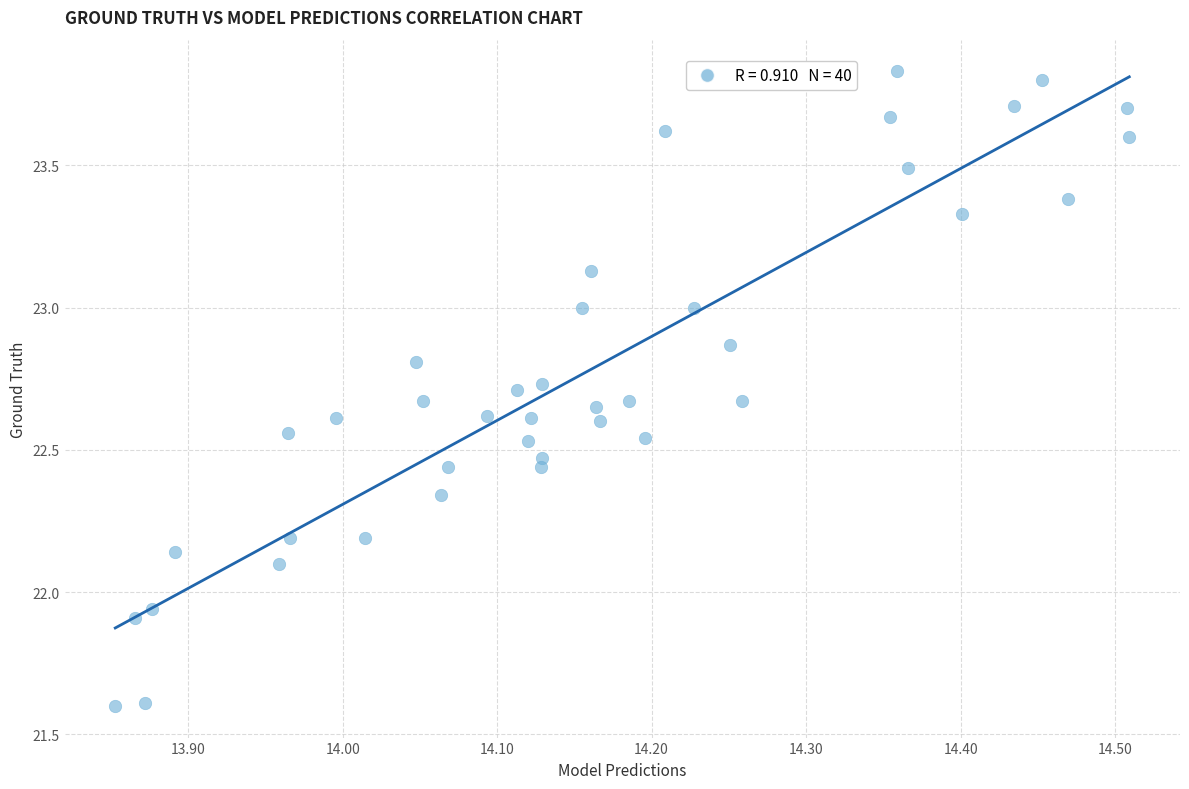

What is the range of Y values (max minus min)?

2.2